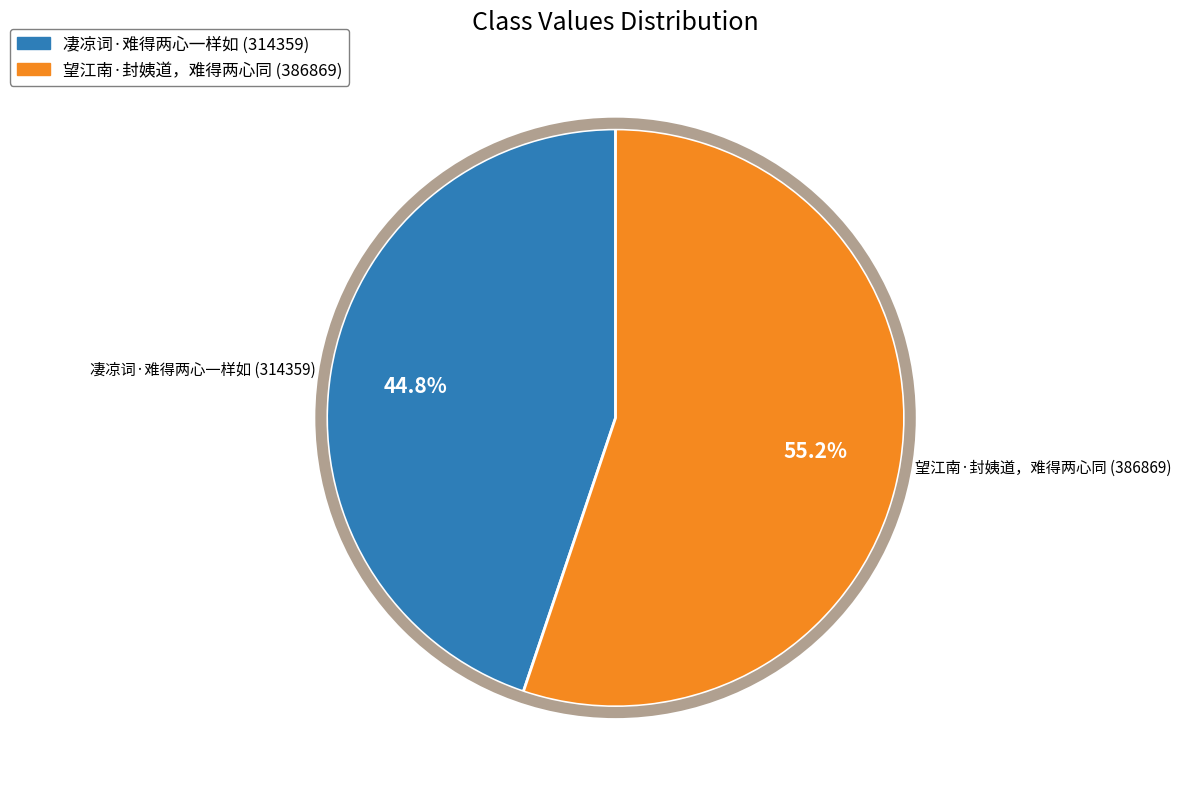

To the nearest percent, what is the difference between the largest and smallest slice percentages?

10%